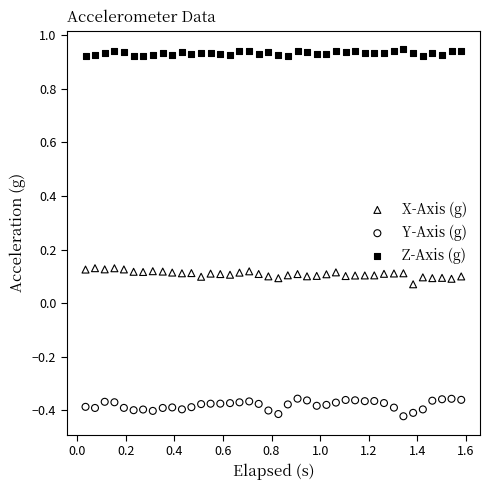

Across all data points, what is the range of Y values (max minus min)?

1.4